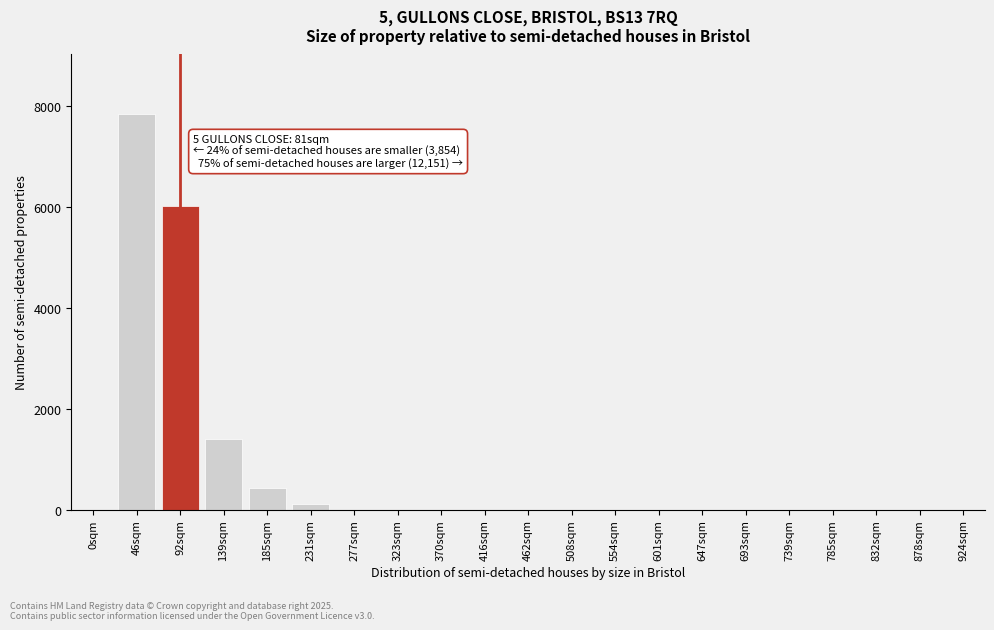

Reading left to right, what are all the values shown in this chart?

0sqm=0	46sqm=7844	92sqm=6012	139sqm=1398	185sqm=432	231sqm=112	277sqm=0	323sqm=0	370sqm=0	416sqm=0	462sqm=0	508sqm=0	554sqm=0	601sqm=0	647sqm=0	693sqm=0	739sqm=0	785sqm=0	832sqm=0	878sqm=0	924sqm=0